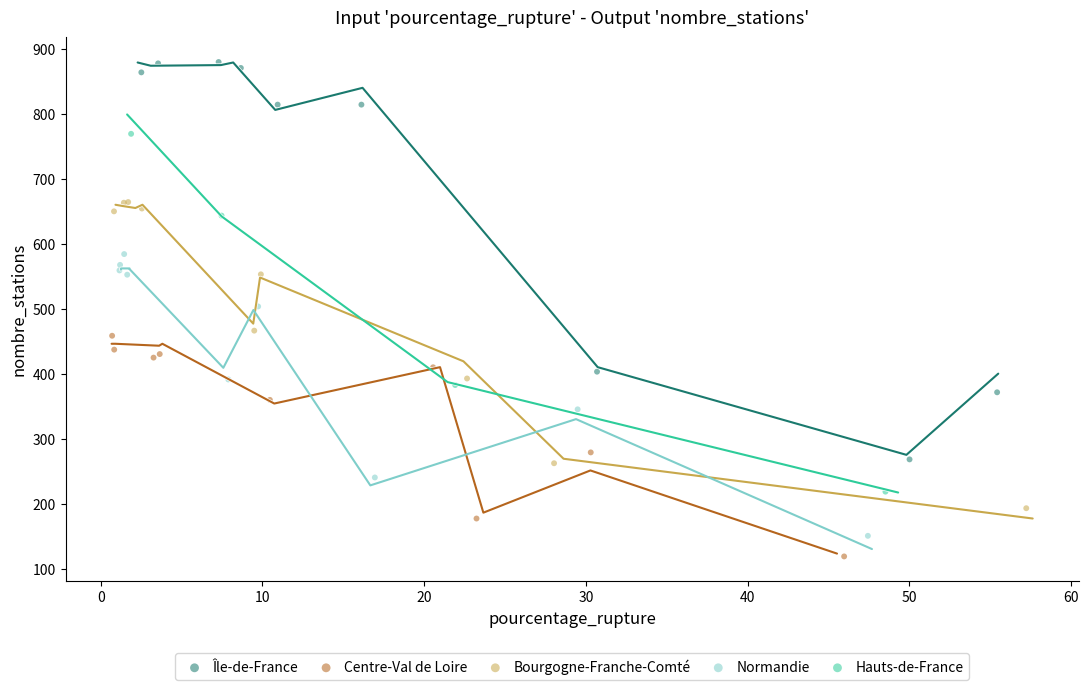

Which series contains the highest Y value?

Île-de-France